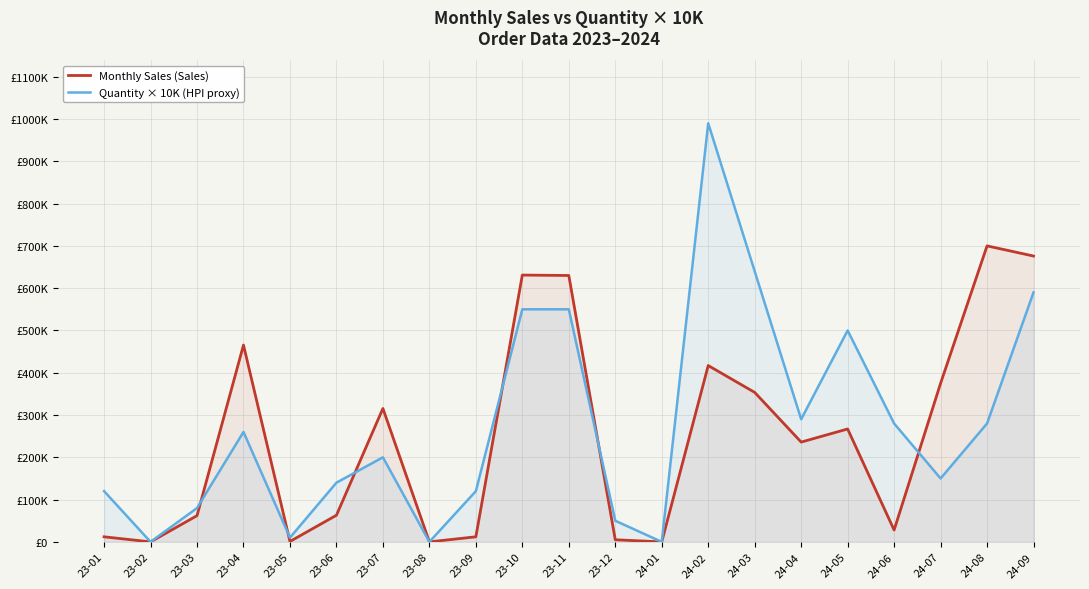

What is the highest value of the Monthly Sales (Sales) series?

700000